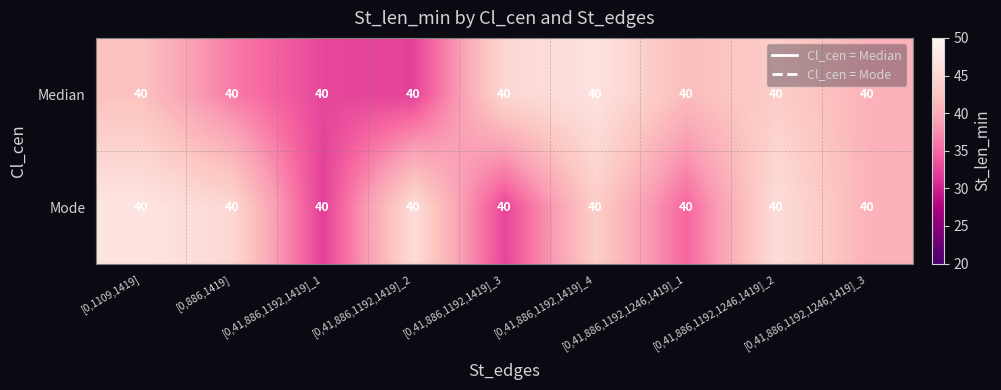

Where is Median nearest to the value 39?

[0,41,886,1192,1246,1419]_3